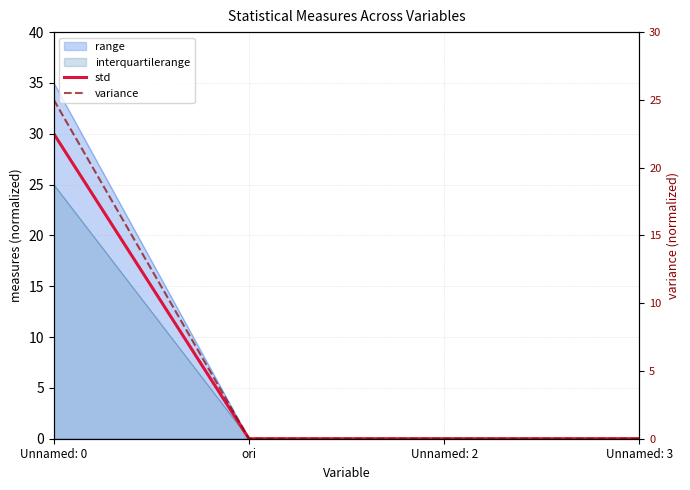

What is the highest value of the std series?

30.0